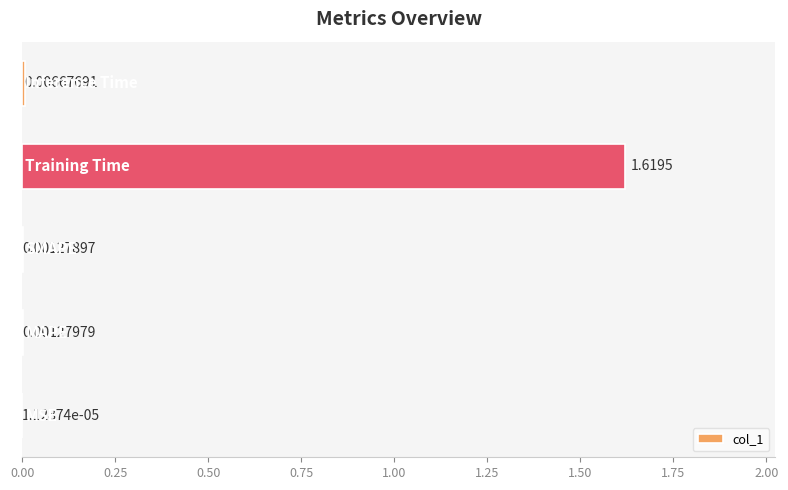

Count the number of categories in the chart.

5